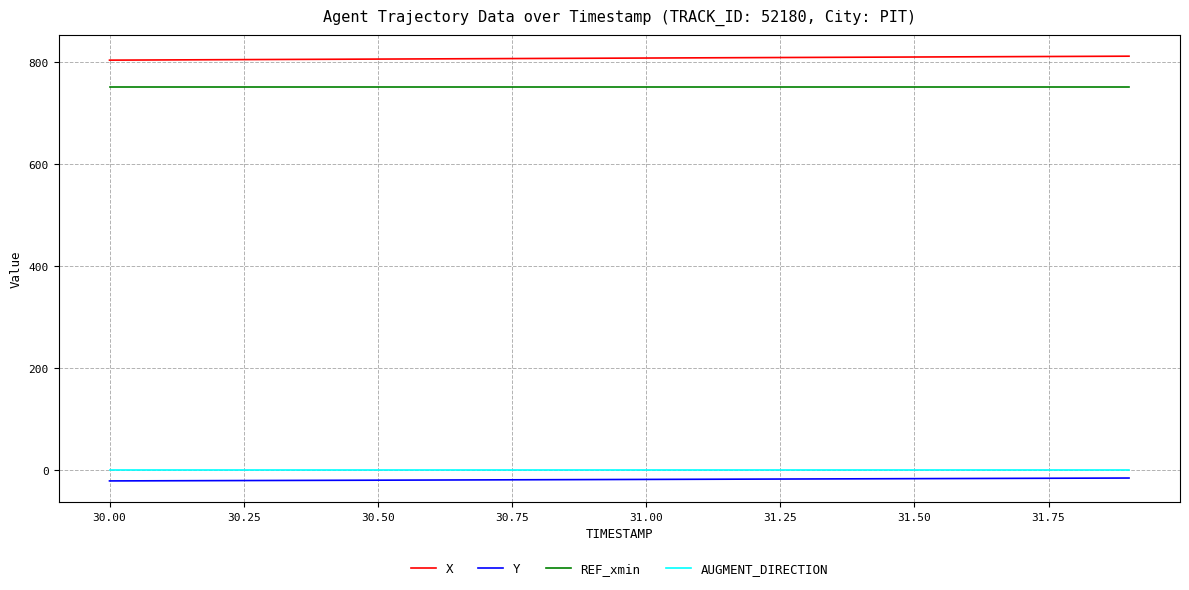

What is the highest value of the X series?

811.2